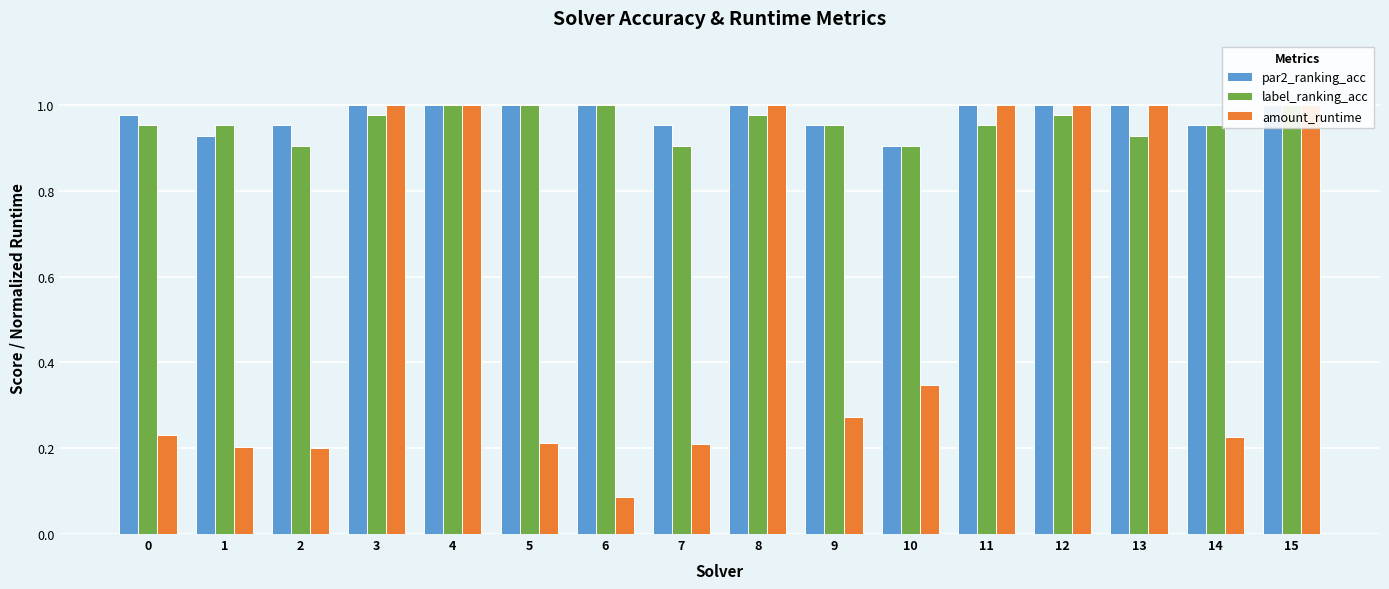

How many label_ranking_acc values are between 0 and 1?

16